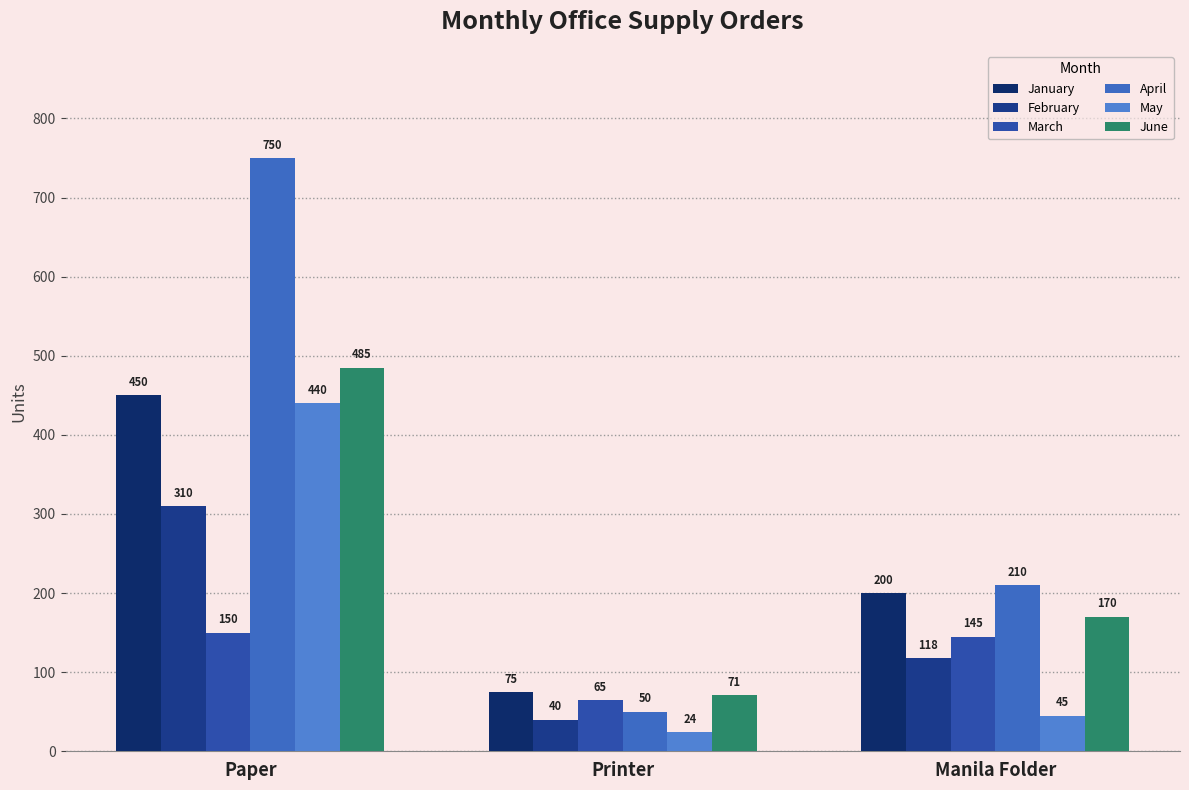

Which has a higher value, Printer or Manila Folder?

Manila Folder